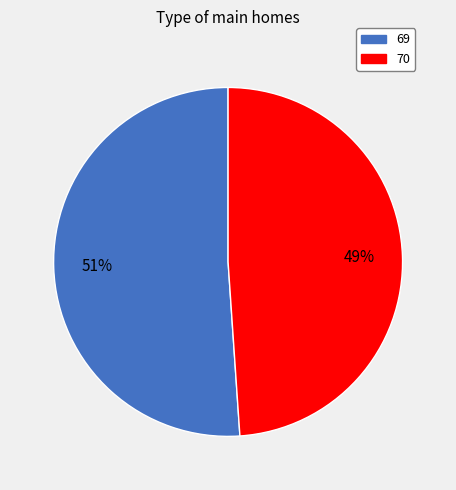

How many slices are in this pie chart?

2